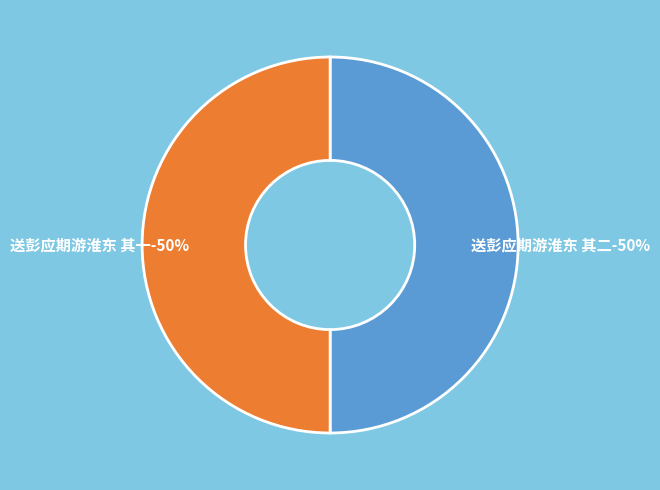

Rank the categories by value from highest to lowest.

送彭应期游淮东 其一, 送彭应期游淮东 其二